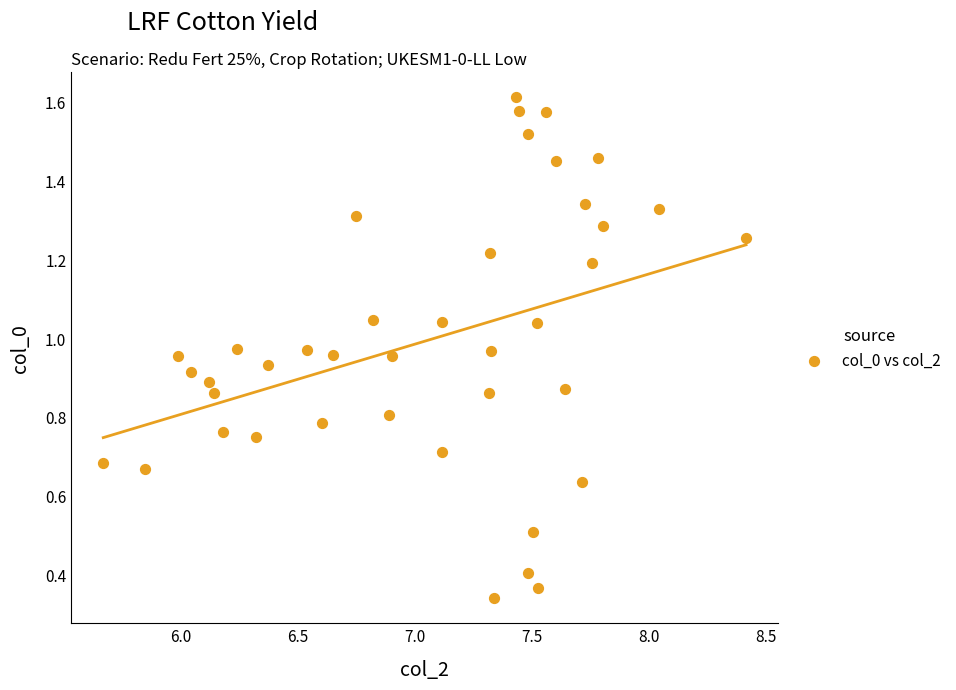

What is the range of X values (max minus min)?

2.7